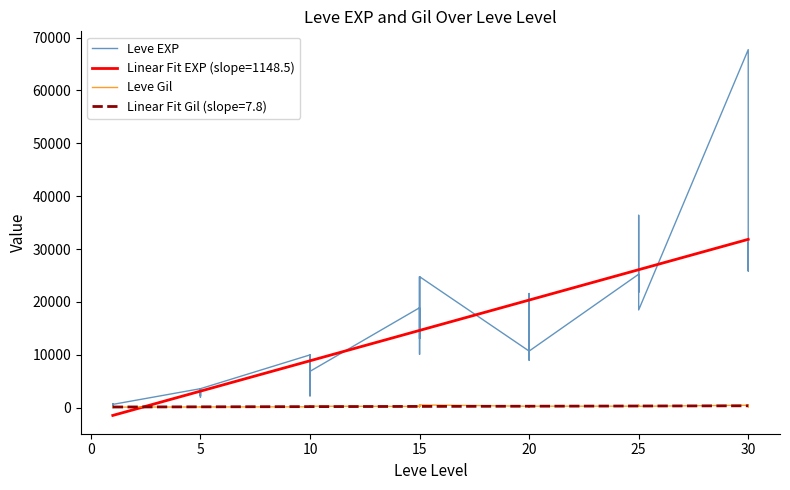

Is this an area chart (filled region under the line)?

No